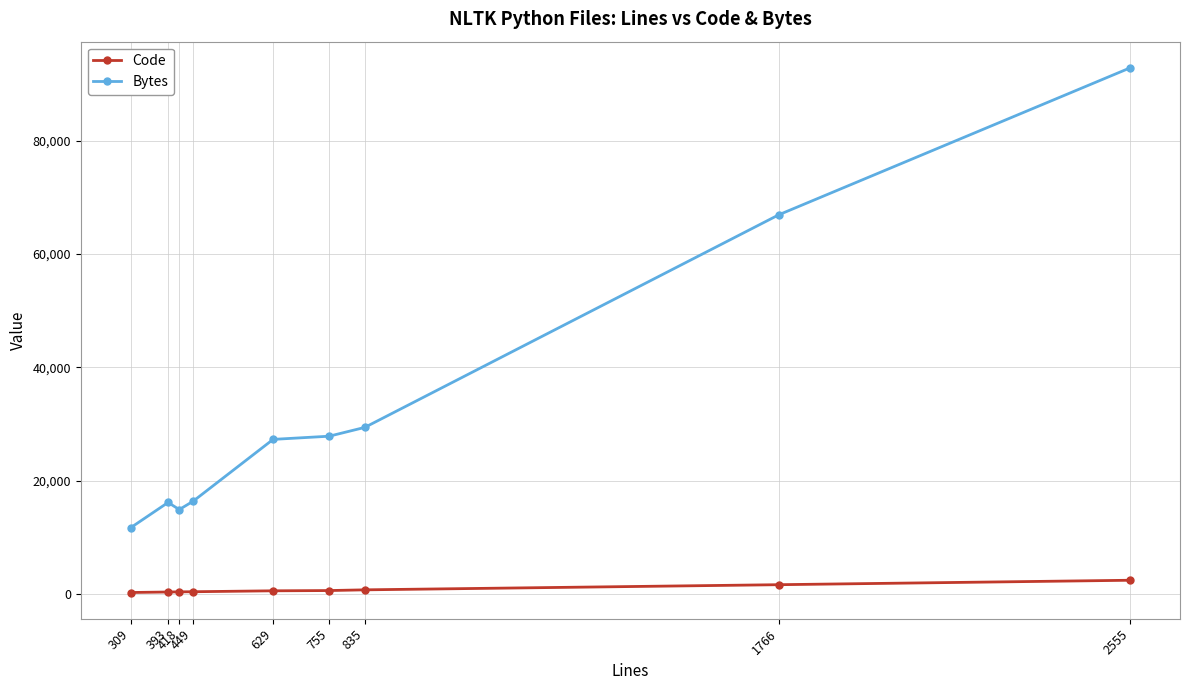

True or false: Bytes and Code cross at least once.

False